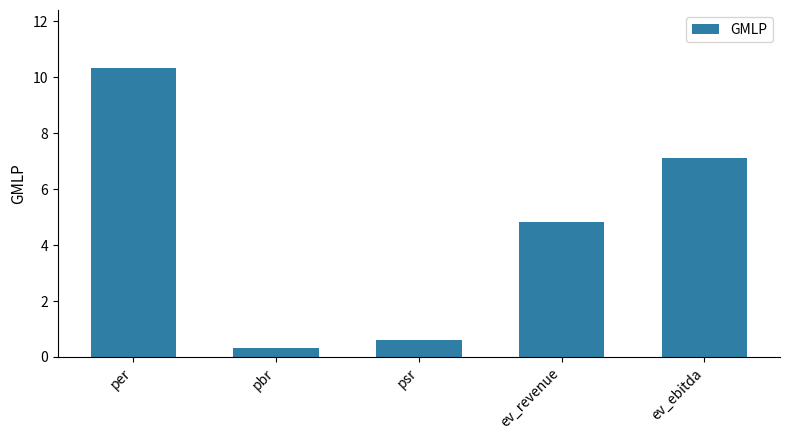

What position from the left is psr?

3